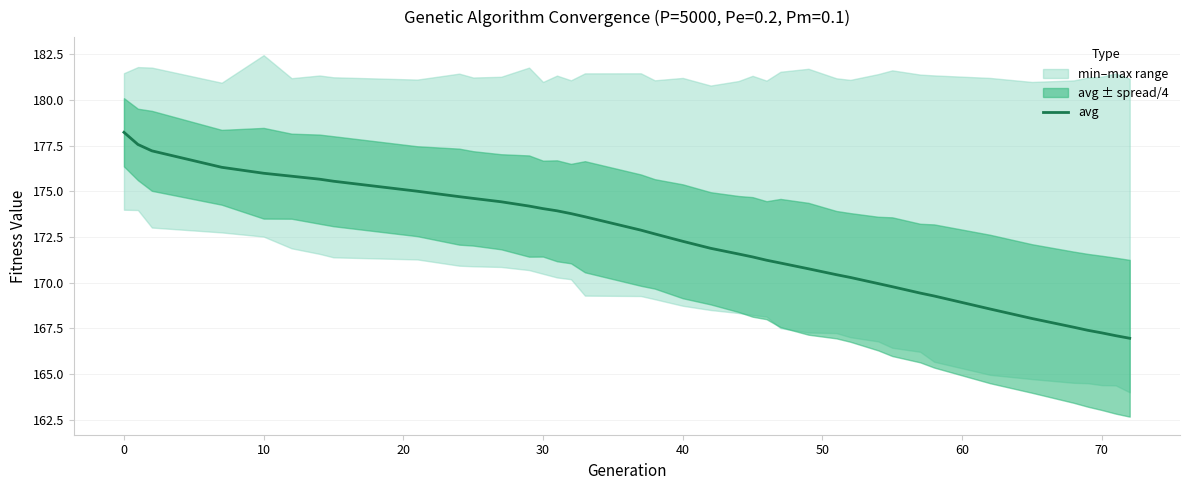

What is the lowest value of the avg series?

167.0